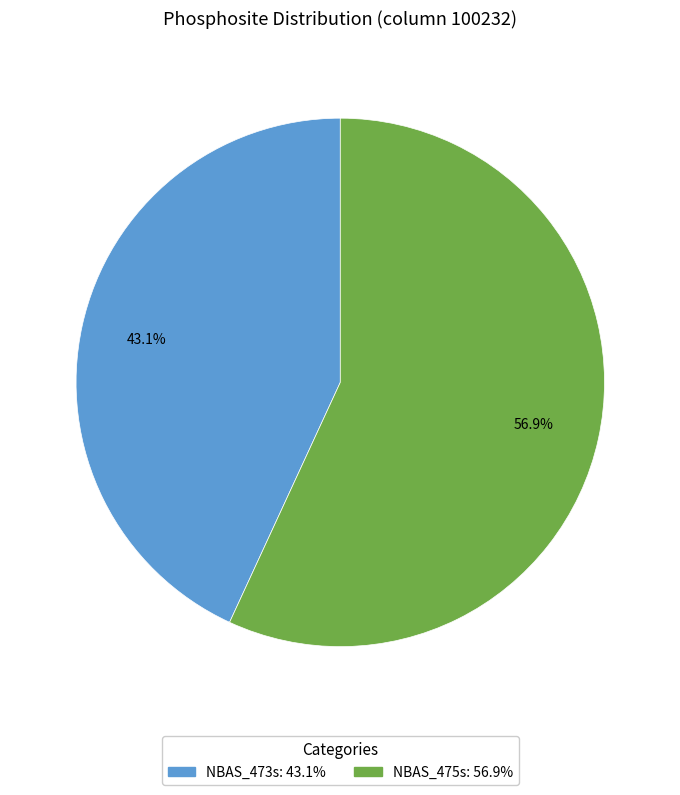

What portion of the pie excludes NBAS_473s?

56.9%